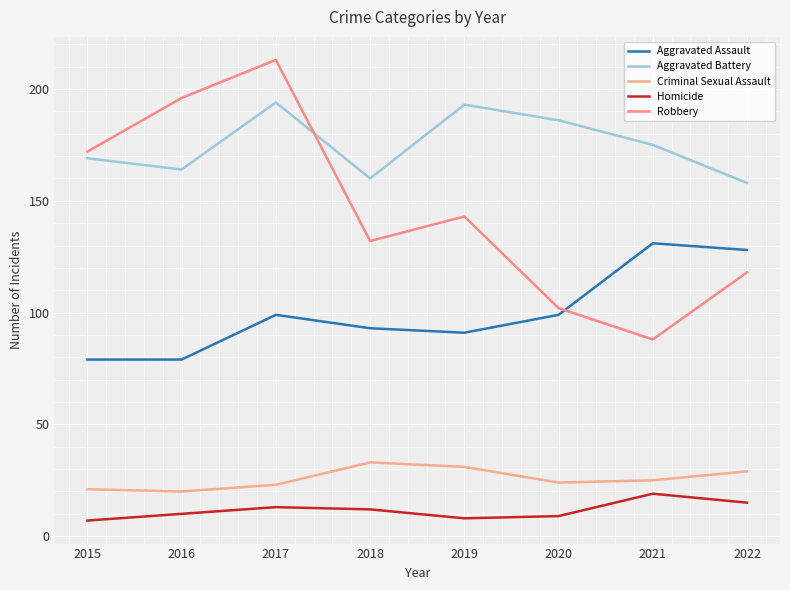

Between 2019 and 2021, which series saw the biggest shift?

Robbery